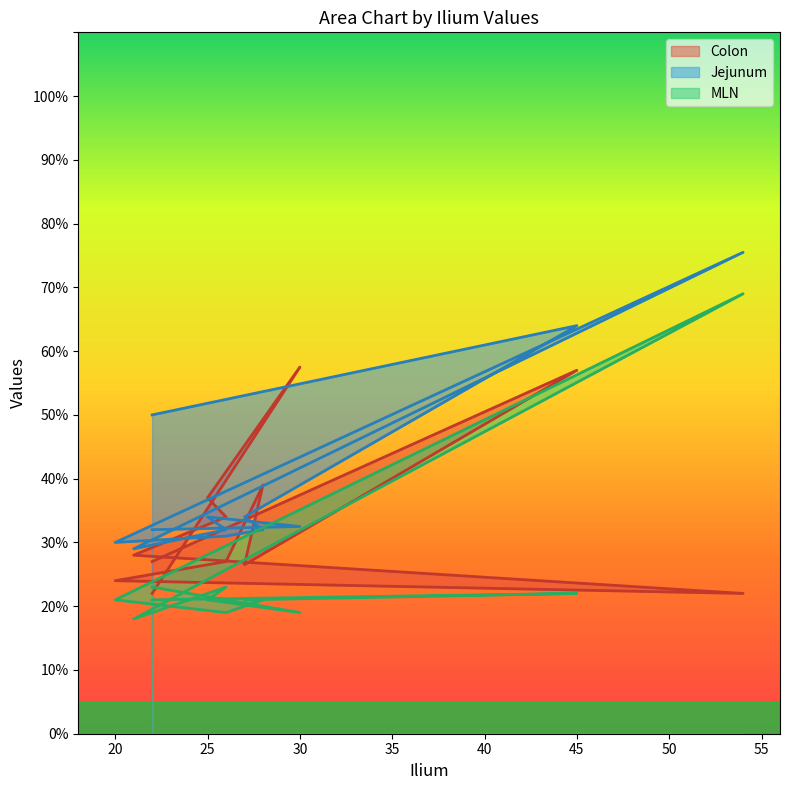

At which label does Colon reach its minimum?

22